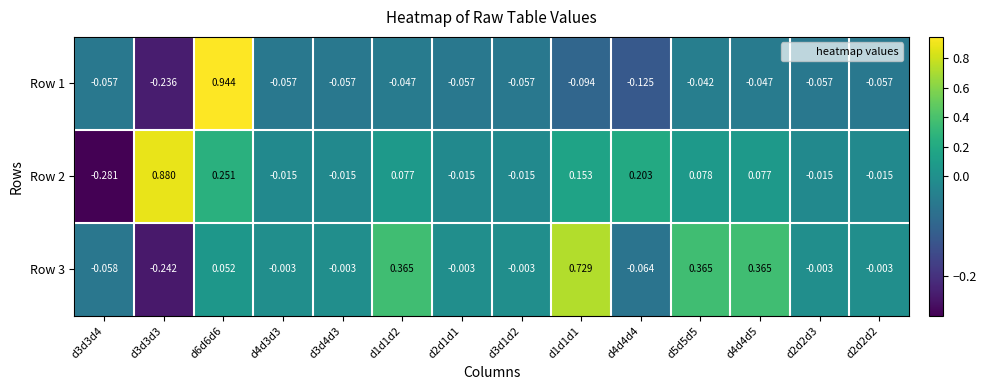

Is the value of Row 2 at d2d1d1 greater than the value of Row 1 at d3d3d3?

Yes